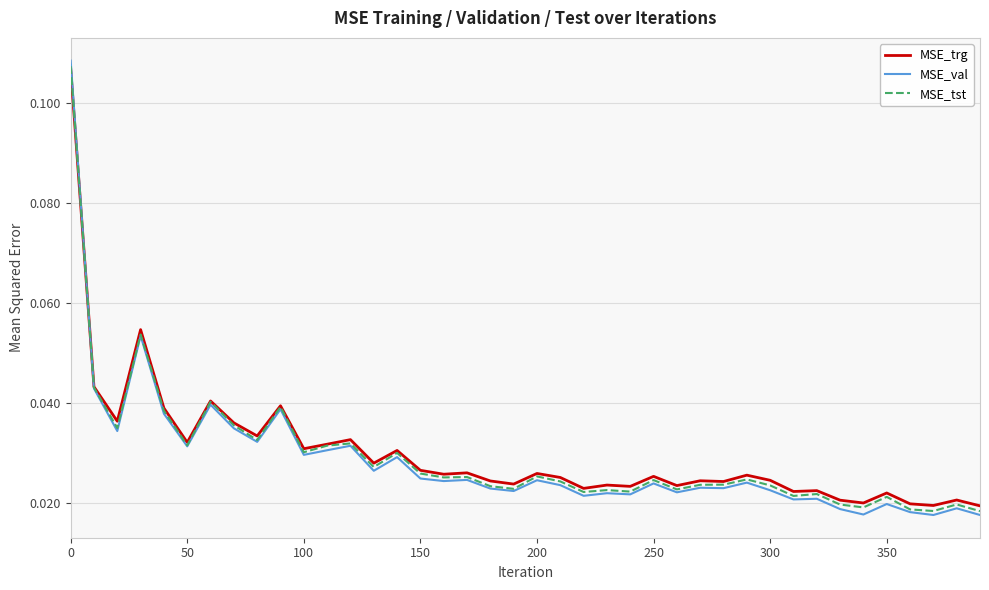

Which series has the widest spread of values?

MSE_val